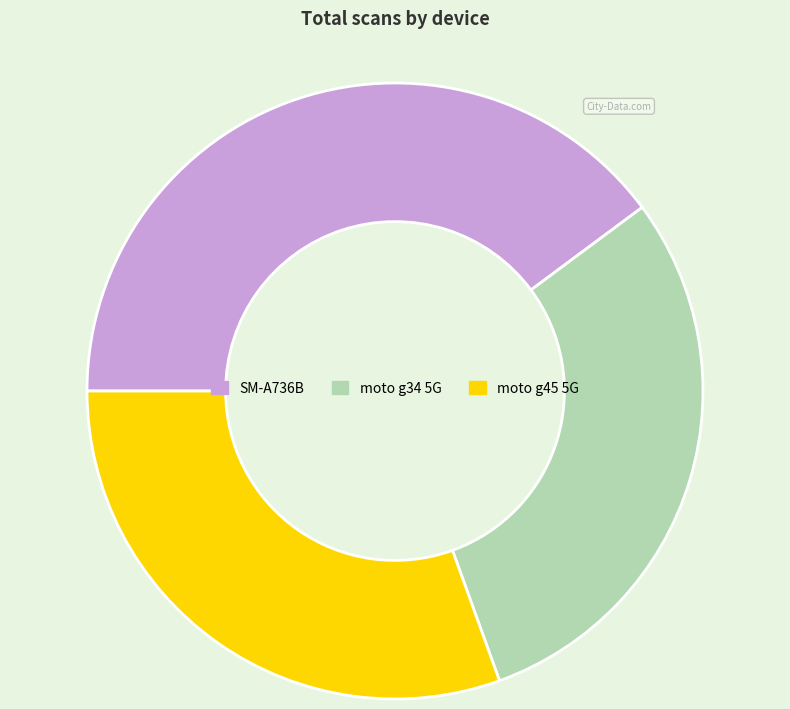

True or false: moto g45 5G accounts for 16% of the total.

False